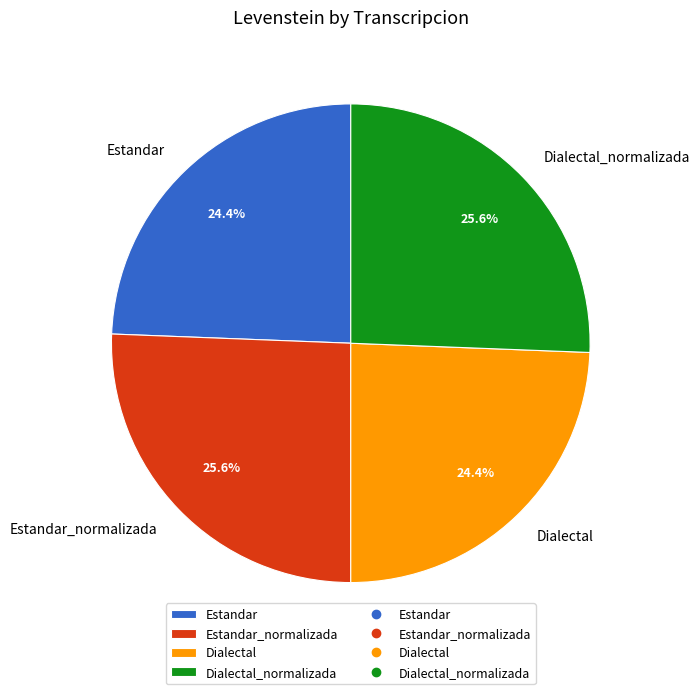

To the nearest percent, what is the combined percentage of Estandar and Dialectal?

49%